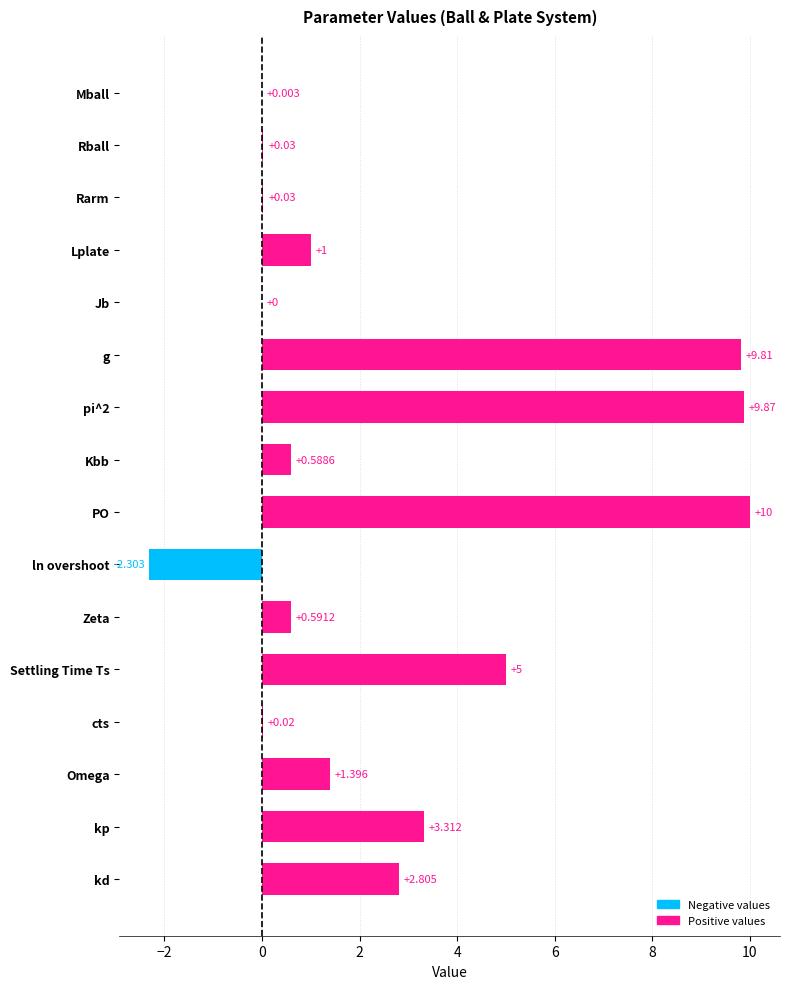

Where is the data nearest to the value 3?

kd